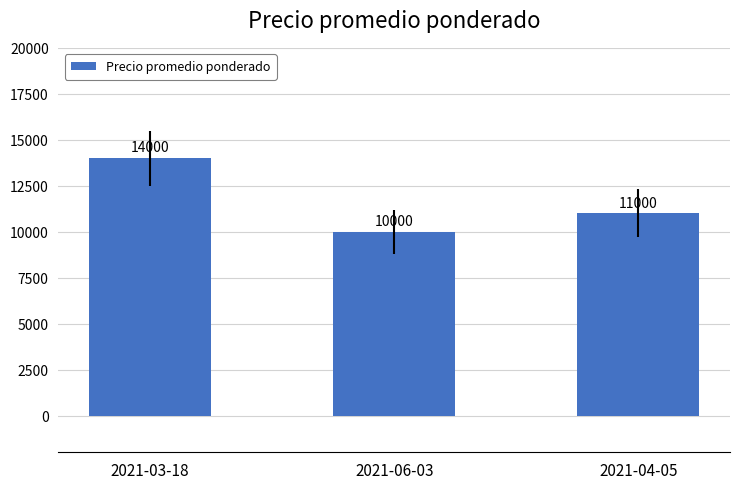

How many bars are there in total?

3